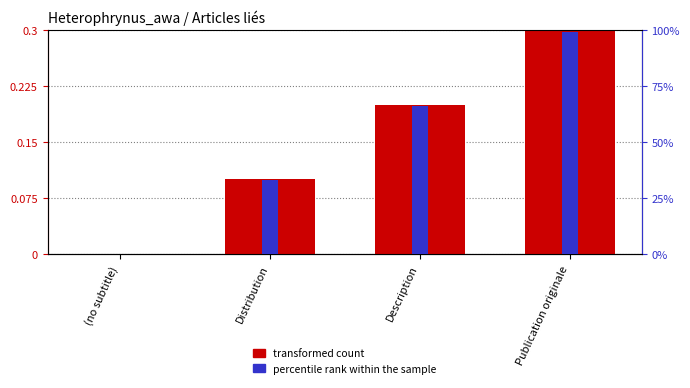

Reading left to right, list all the values displayed in this chart.

transformed count: (no subtitle)=0.0	Distribution=0.1	Description=0.2	Publication originale=0.3
percentile rank within the sample: (no subtitle)=0.0	Distribution=33.0	Description=66.0	Publication originale=99.0